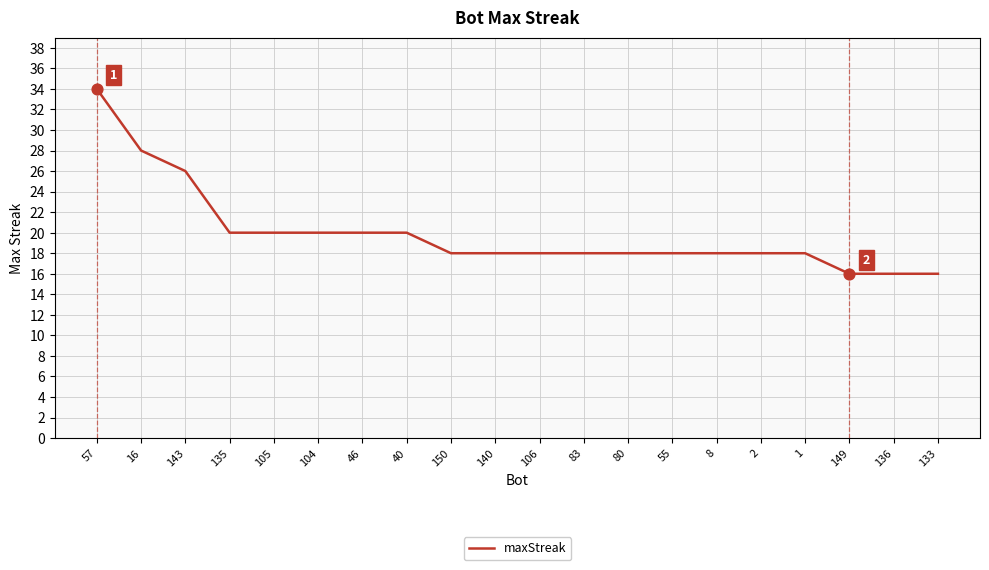

Which has a higher value, 8 or 104?

104